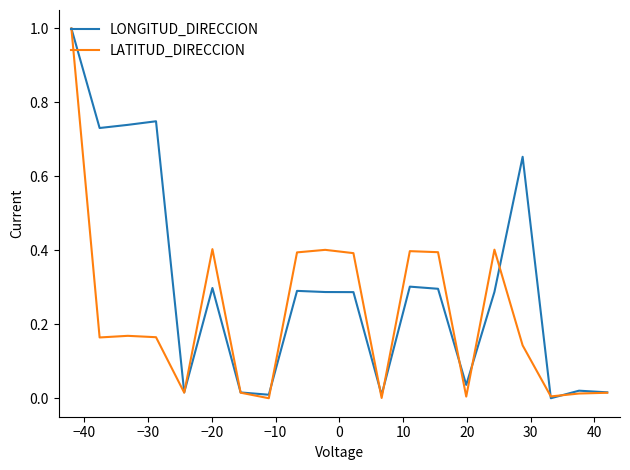

Rank the series by their average value, from highest to lowest.

LONGITUD_DIRECCION, LATITUD_DIRECCION